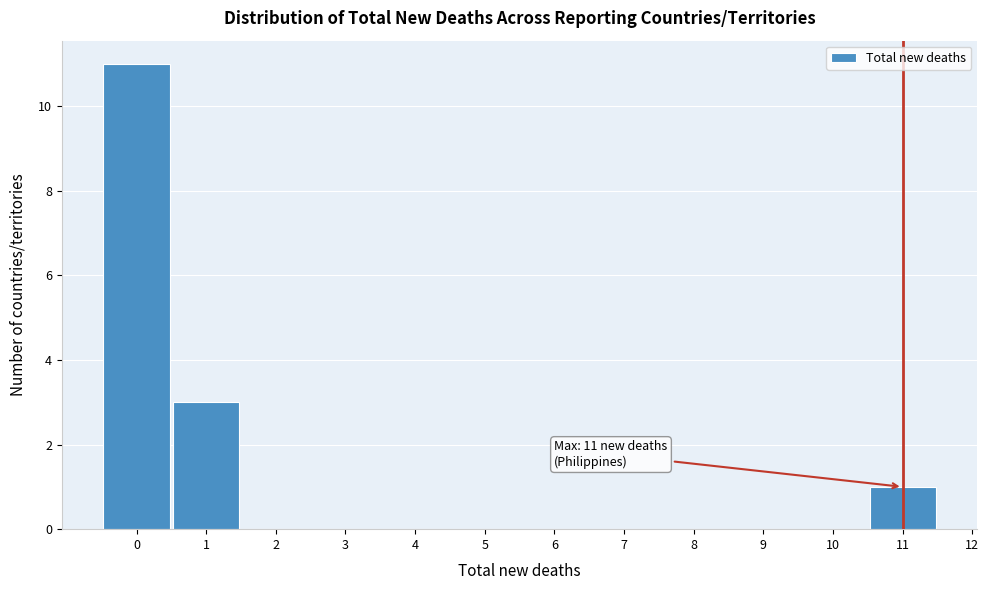

Over which range of the x-axis is the bar tallest?

-0.5 to 0.5